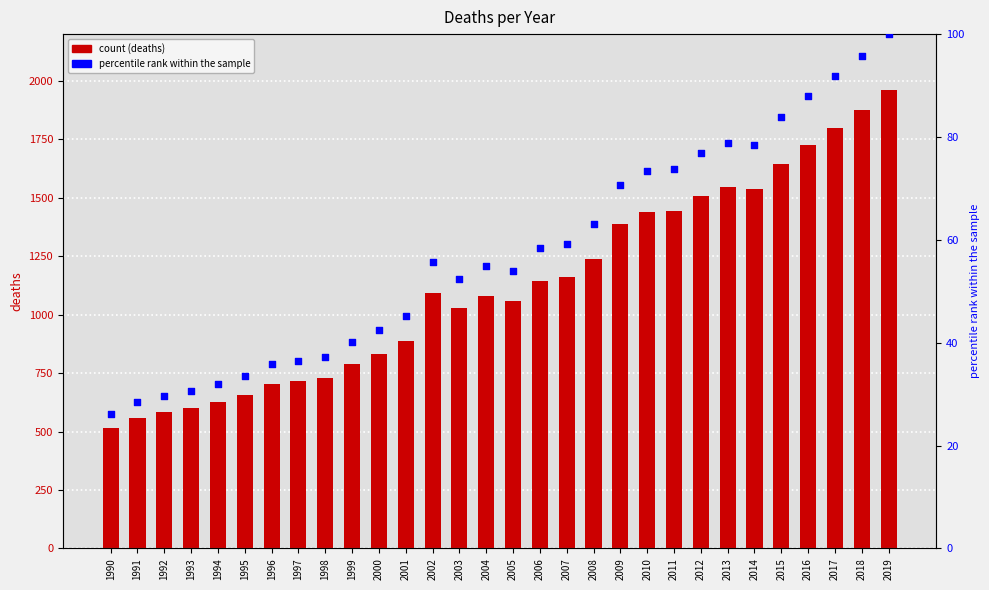

What are all the series names shown in the legend?

deaths, percentile rank within the sample